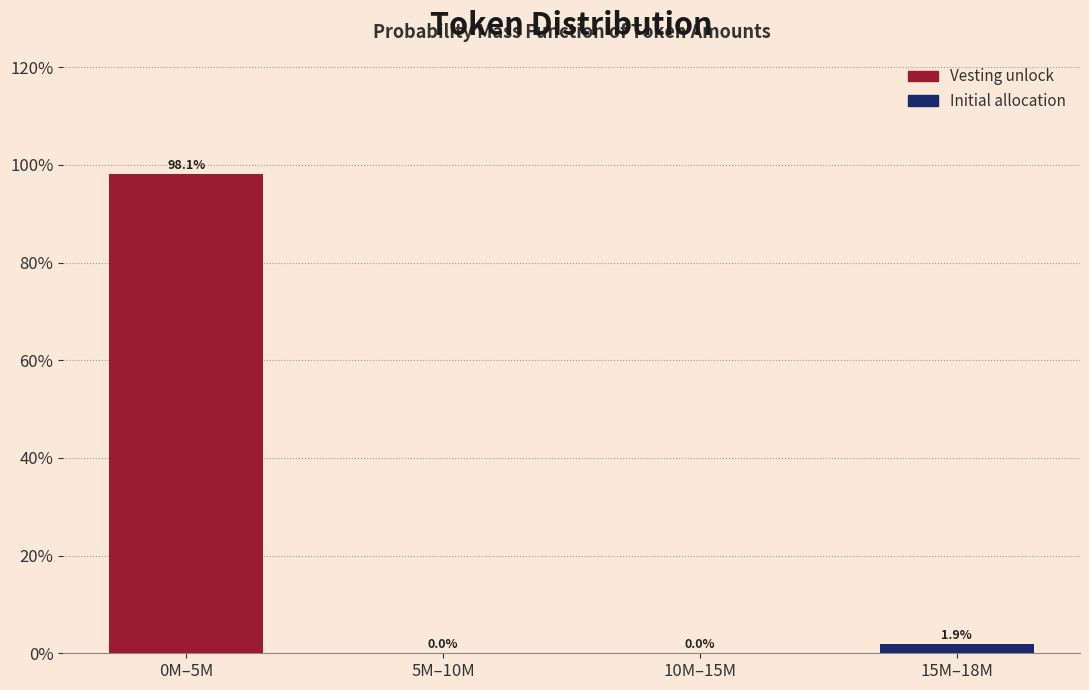

Reading right to left, list all the values displayed in this chart.

15M–18M=1.9	10M–15M=0.0	5M–10M=0.0	0M–5M=98.1